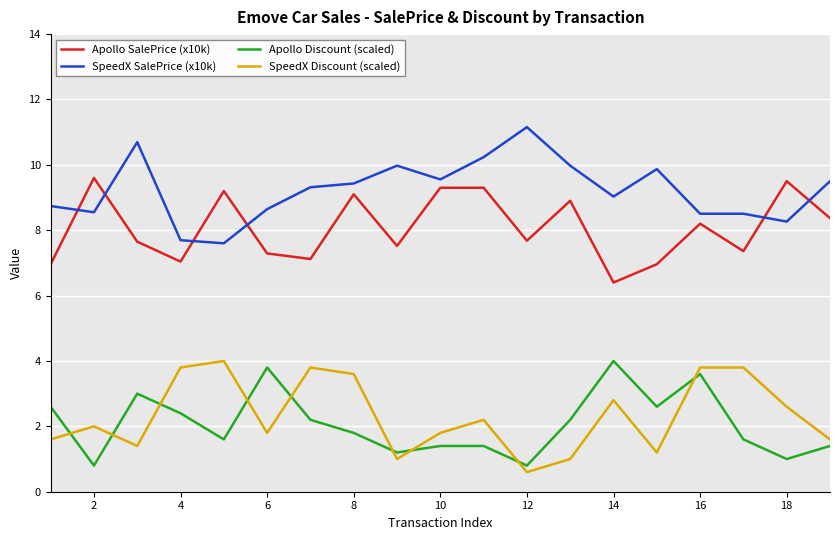

True or false: SpeedX Discount (scaled) and Apollo SalePrice (x10k) intersect in this chart.

False